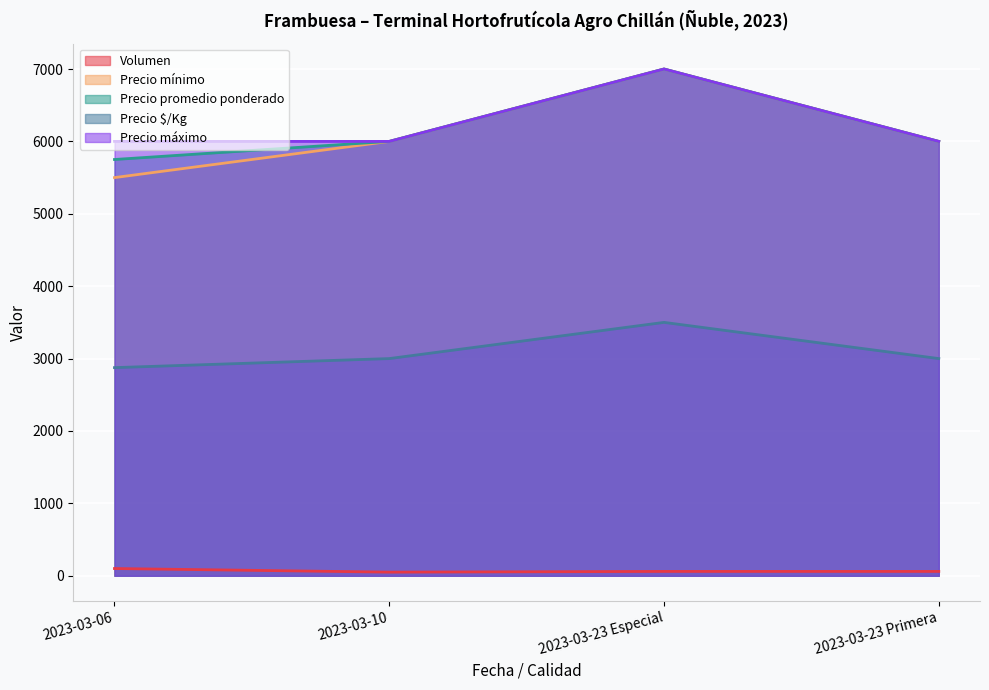

What are all the series names shown in the legend?

Volumen, Precio mínimo, Precio promedio ponderado, Precio $/Kg, Precio máximo